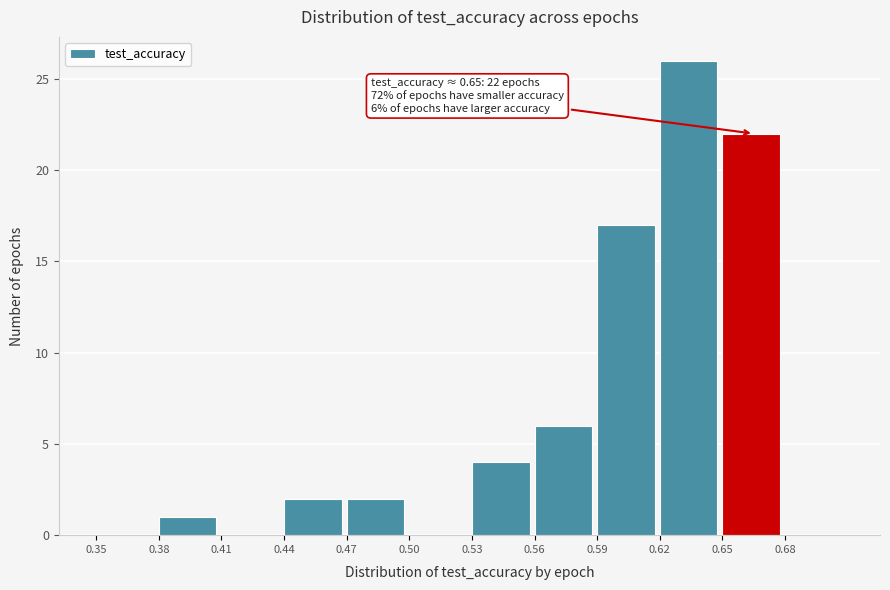

Which range on the x-axis has the tallest bar?

0.62 to 0.65